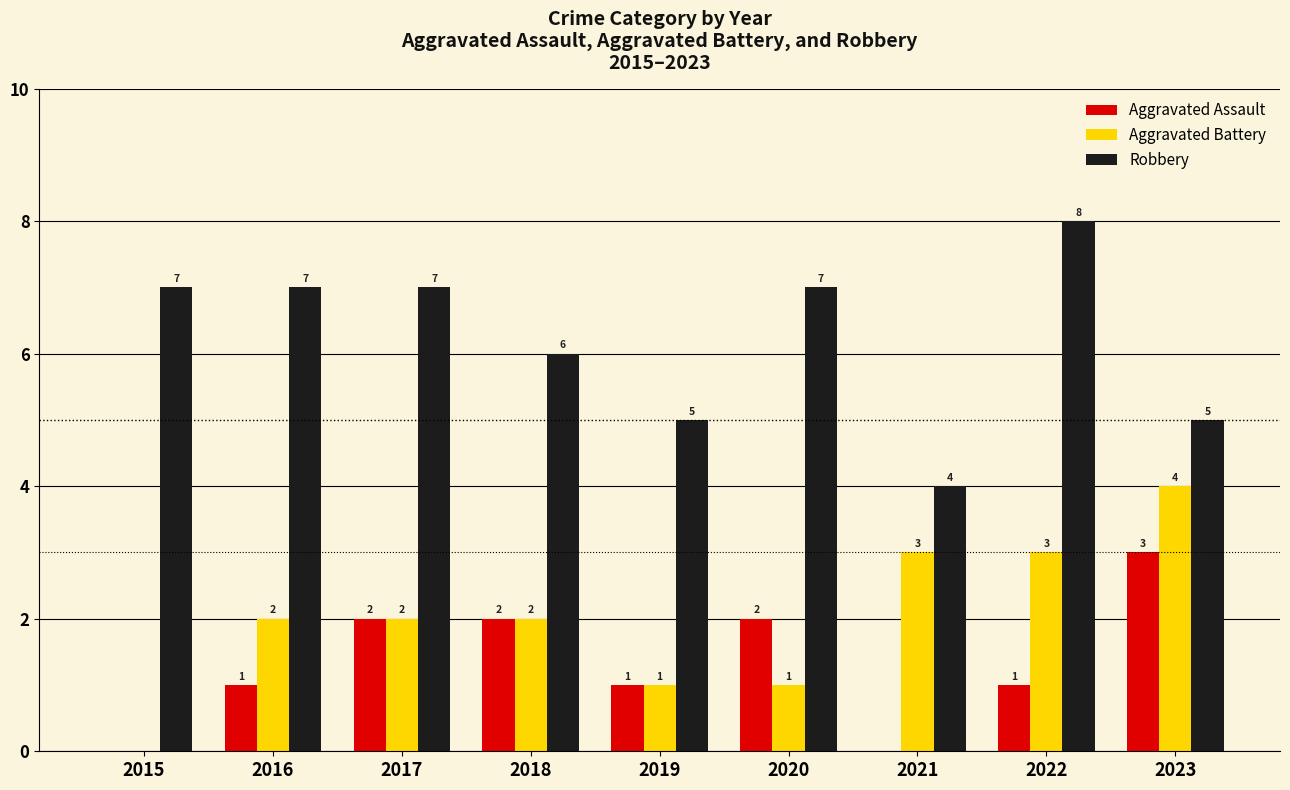

Count the Robbery values in the range 5 to 7.

7